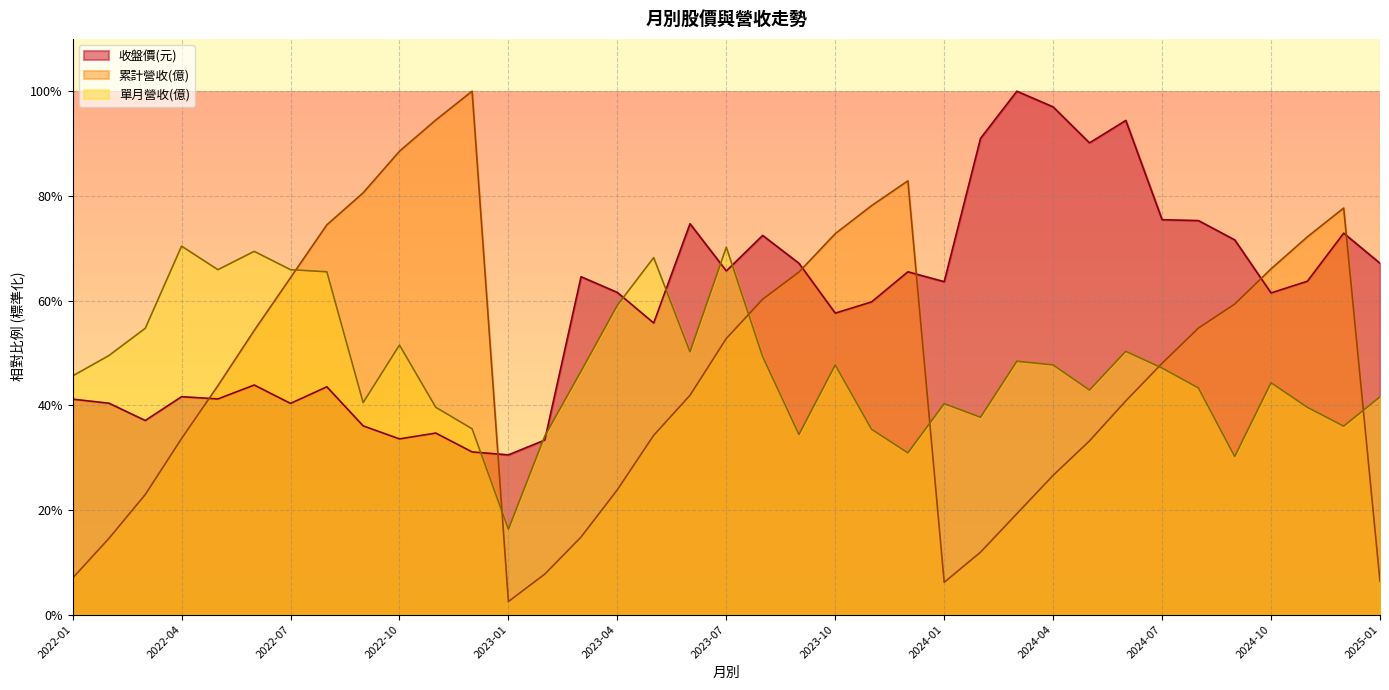

Read the 累計營收(億) value at 2025-01.

0.1